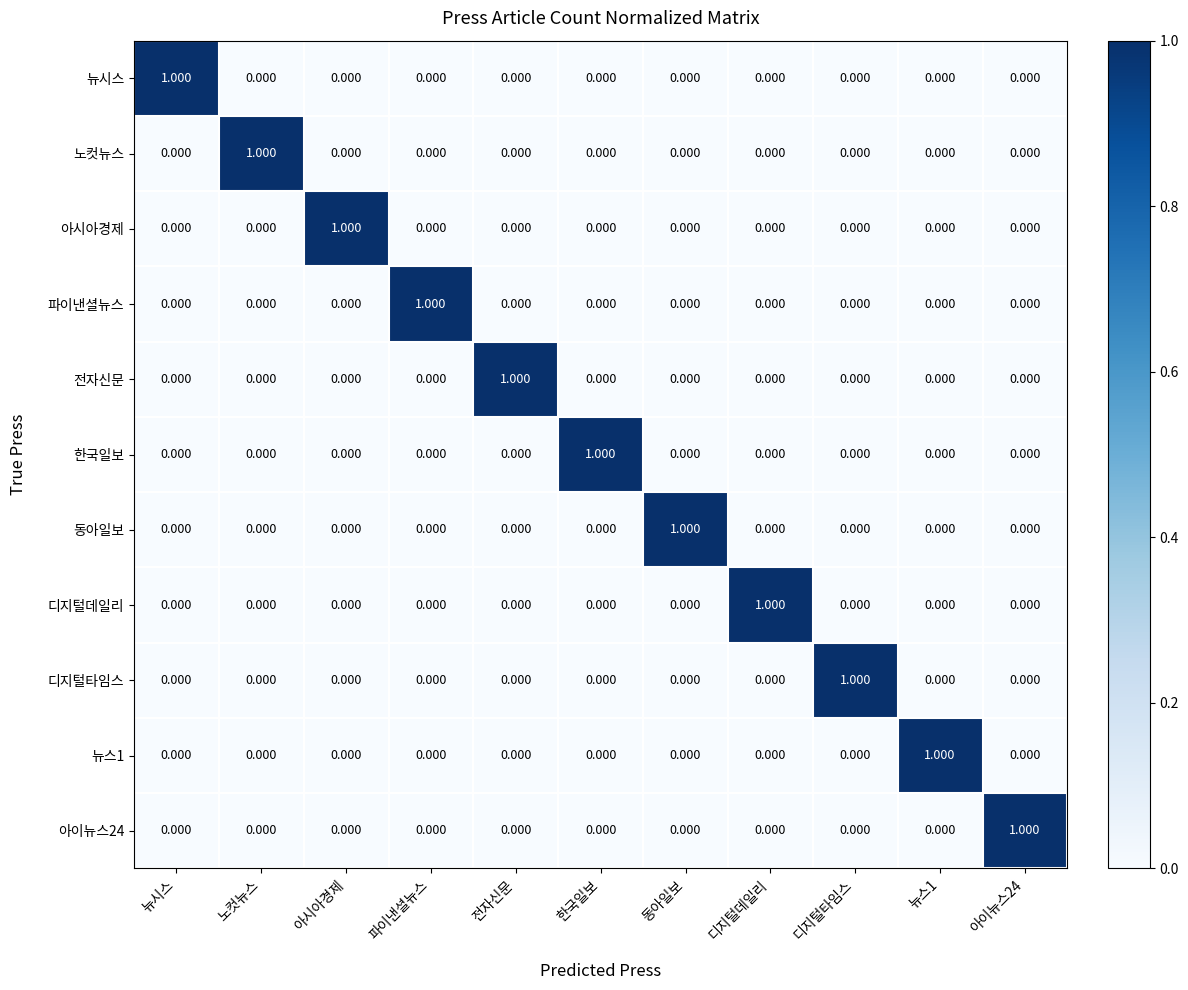

Which category has the highest value in the 한국일보 series?

한국일보